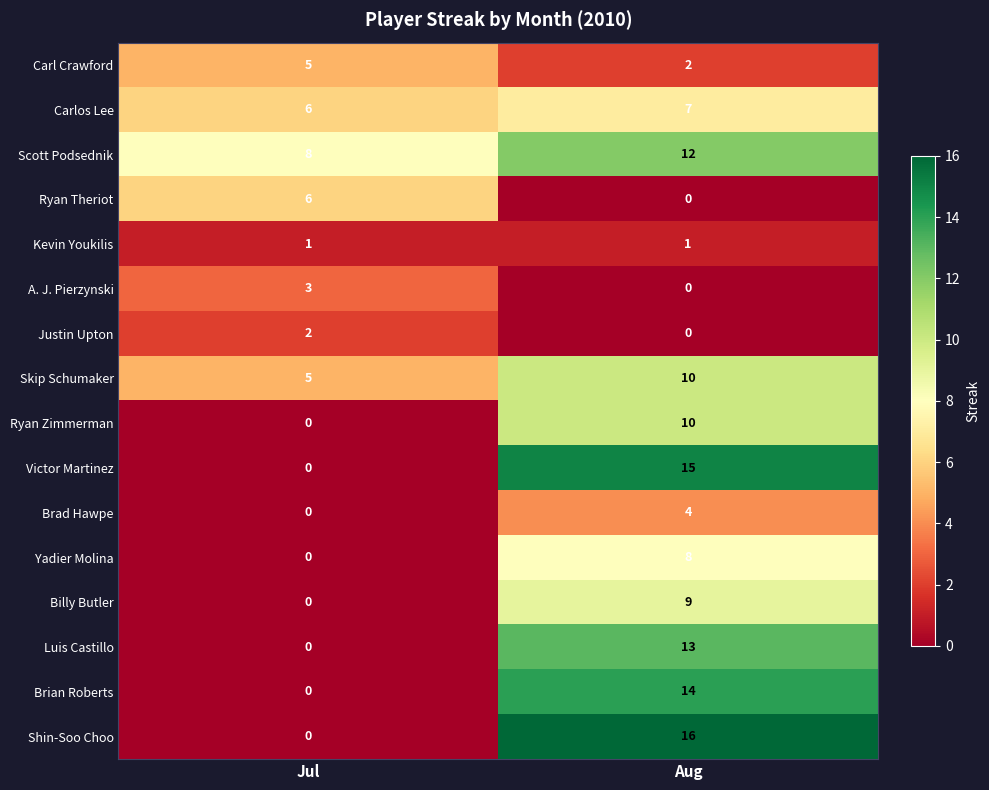

Which series has the largest total across all categories?

Scott Podsednik